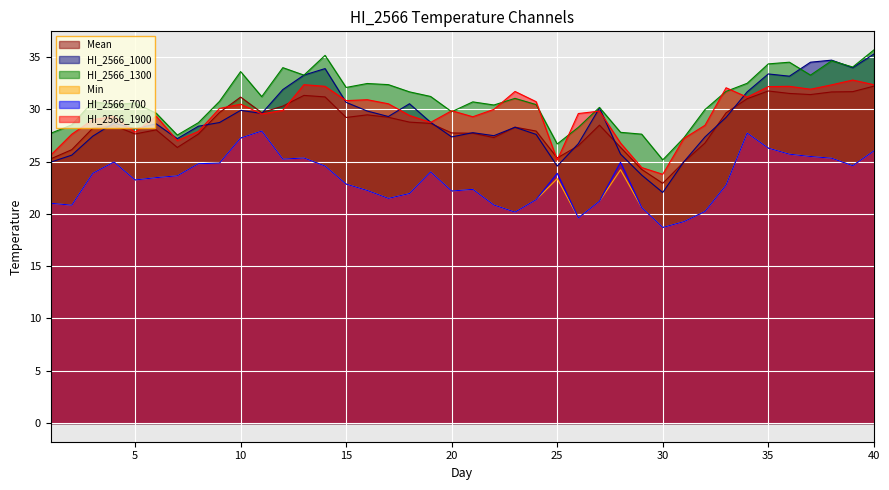

How many values in the Min series are below 23?

18